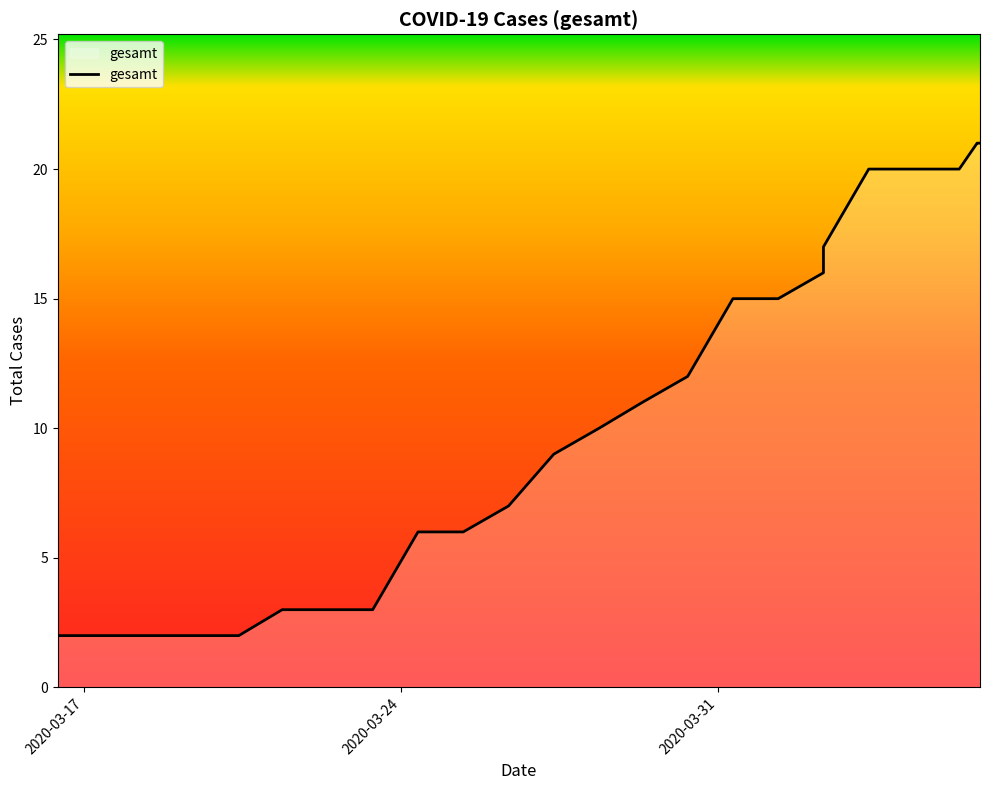

Rank the categories by value from lowest to highest.

1584352800, 1584439200, 1584525600, 1584612000, 1584698400, 1584781200, 1584867600, 1584954000, 1585040400, 1585126800, 1585213200, 1585299600, 1585386000, 1585468800, 1585555200, 1585641600, 1585728000, 1585814400, 1585814400, 1585900800, 1585987200, 1586073600, 1586107659, 1586109610, 1586113211